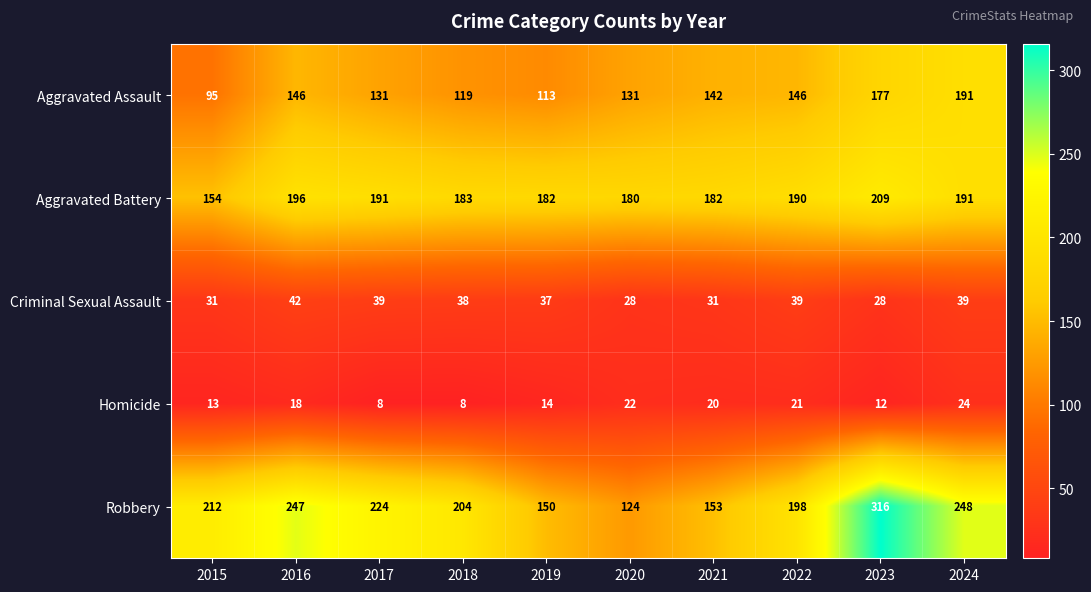

What is the maximum value shown in the chart?

316